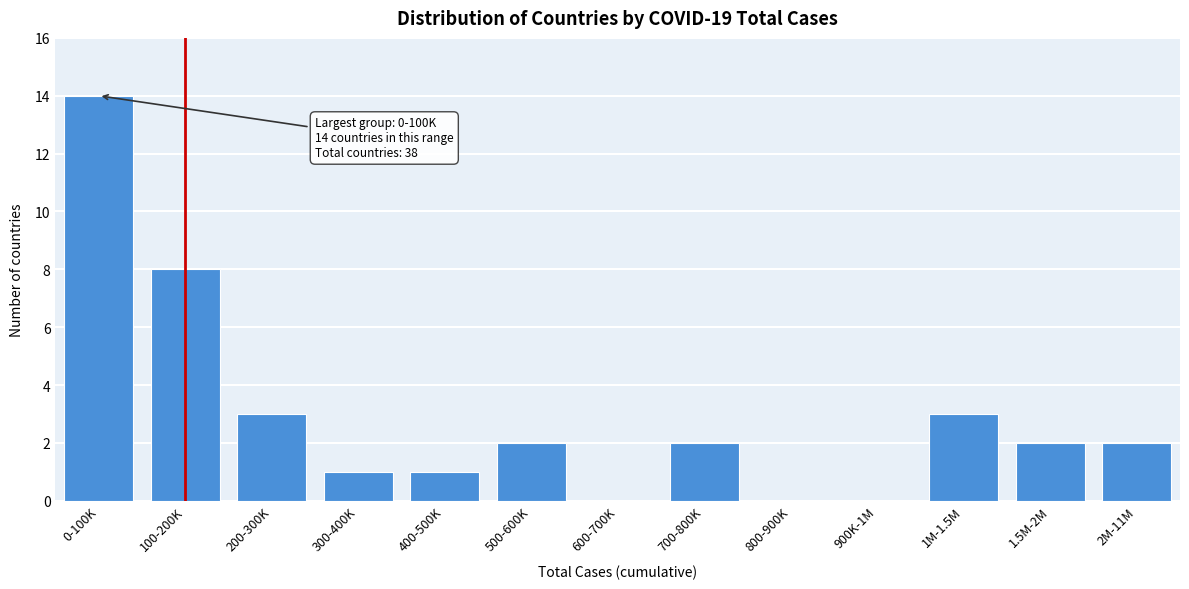

Reading left to right, transcribe all the data shown in this chart.

0-100K=14	100-200K=8	200-300K=3	300-400K=1	400-500K=1	500-600K=2	600-700K=0	700-800K=2	800-900K=0	900K-1M=0	1M-1.5M=3	1.5M-2M=2	2M-11M=2